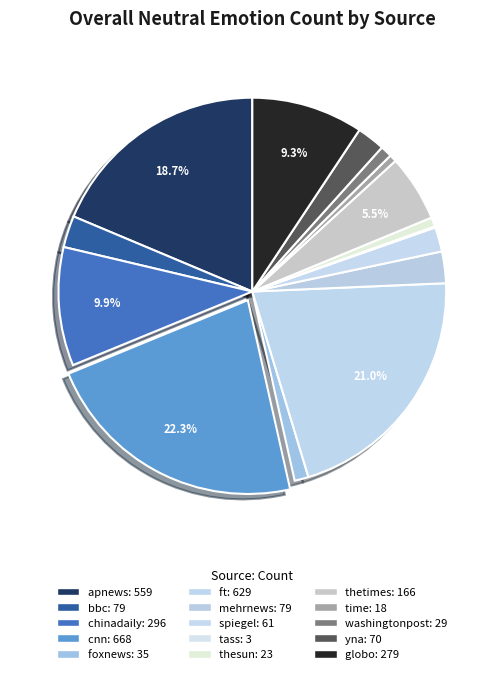

To the nearest percent, what is the difference between the globo and mehrnews slice percentages?

7%